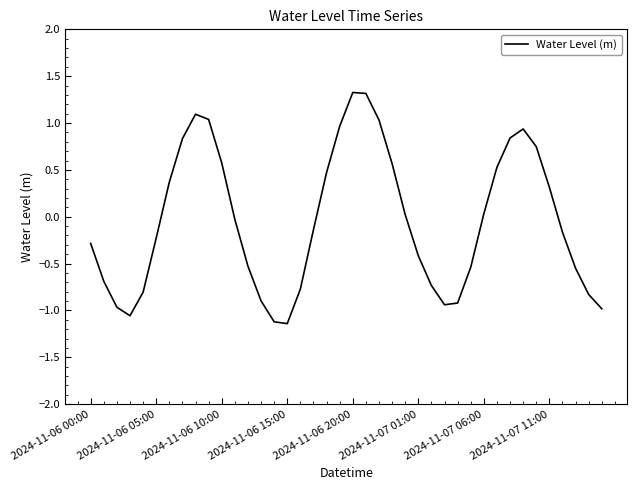

What is the greatest value displayed?

1.3